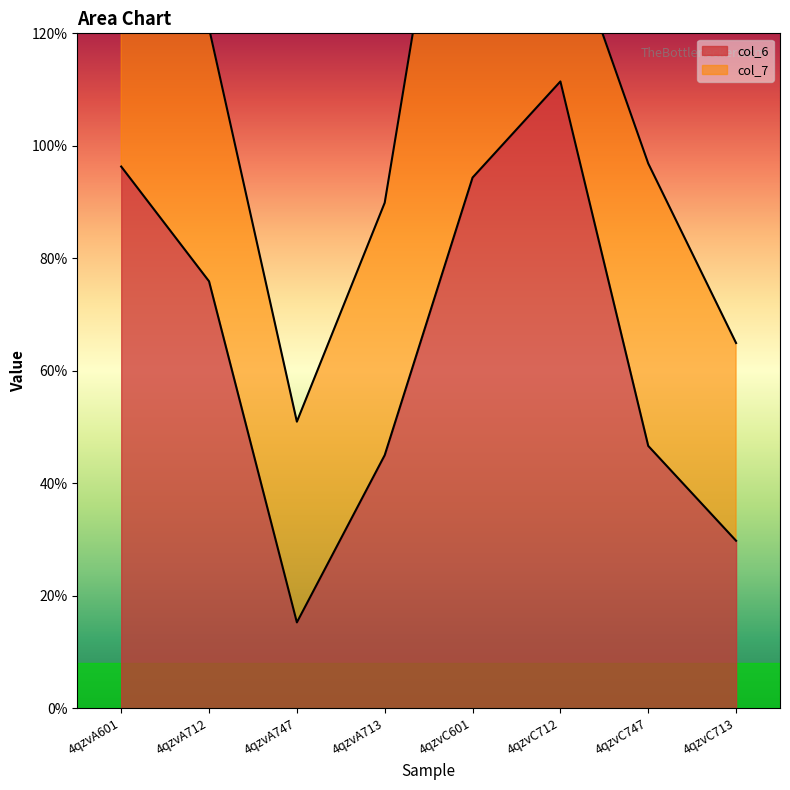

Reading left to right, extract all data points from this chart.

9.6	7.6	1.5	4.5	9.4	11.1	4.7	3.0